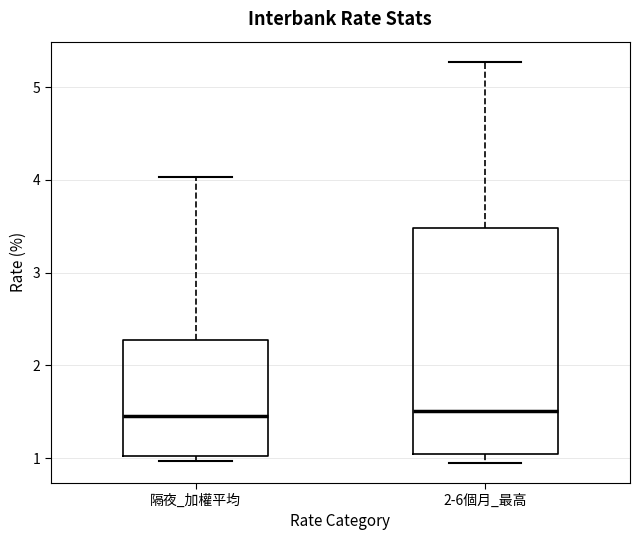

Which box is the tallest, from its lower edge to its upper edge?

2-6個月_最高